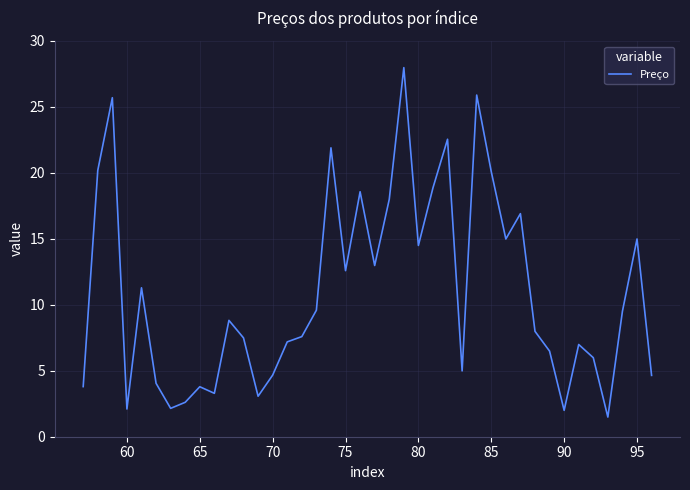

What is the difference between the second highest and minimum values?

24.4